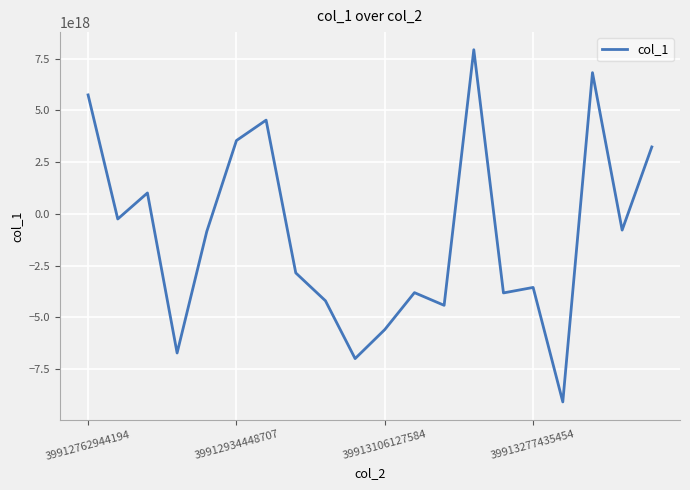

How many lines are shown in the chart?

1